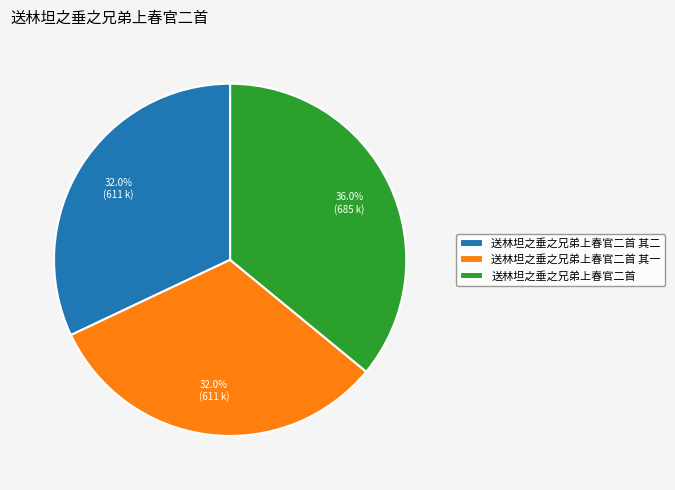

Approximately how many times larger is the value at 送林坦之垂之兄弟上春官二首 其一 compared to 送林坦之垂之兄弟上春官二首?

0.9